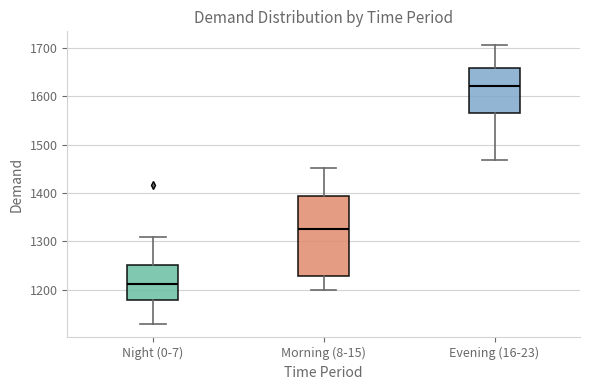

Which box is the tallest, from its lower edge to its upper edge?

Morning (8-15)